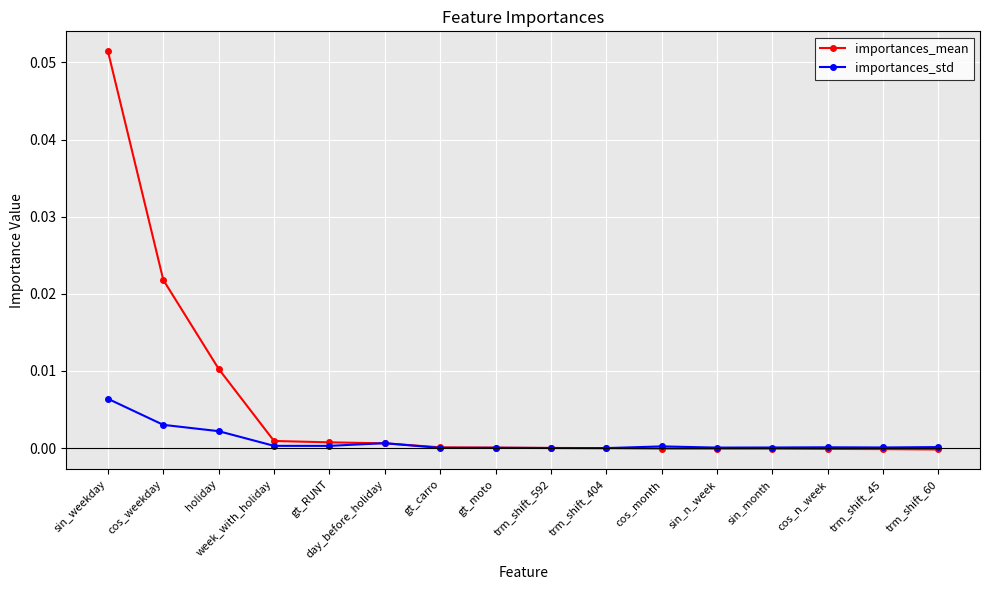

Rank the series by their average value, from highest to lowest.

importances_mean, importances_std